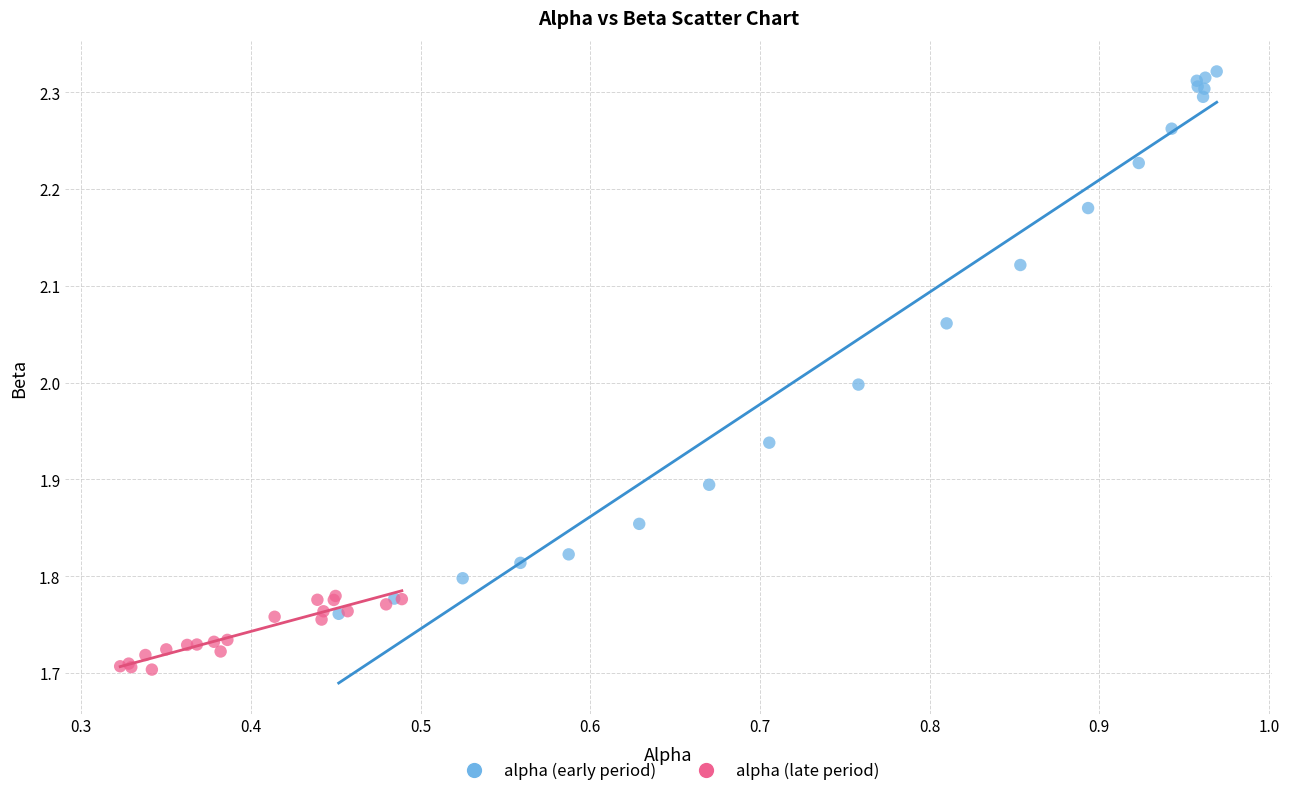

Which series has the largest Y range (max minus min)?

alpha (early period)